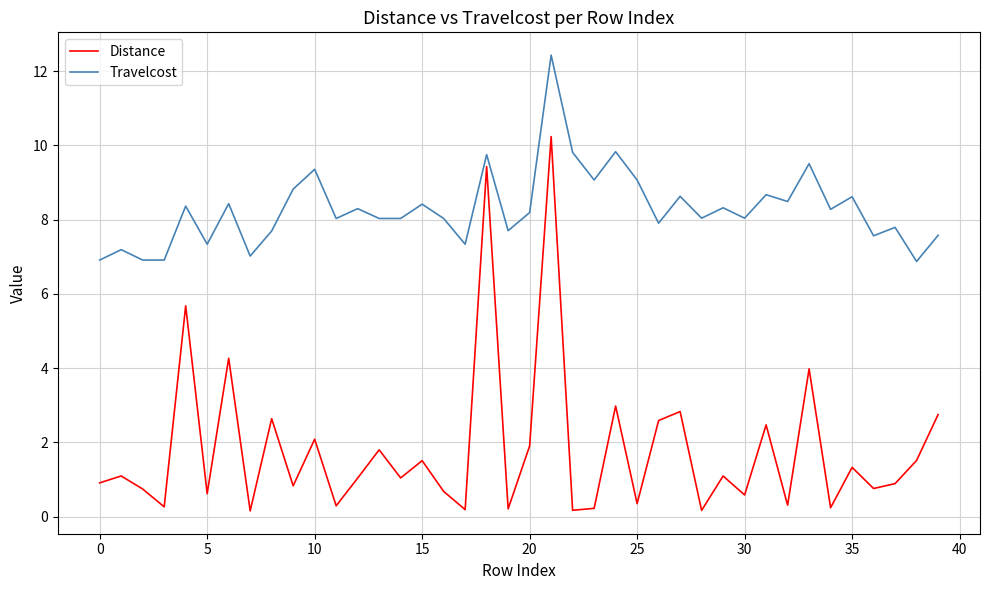

True or false: Distance and Travelcost intersect in this chart.

False